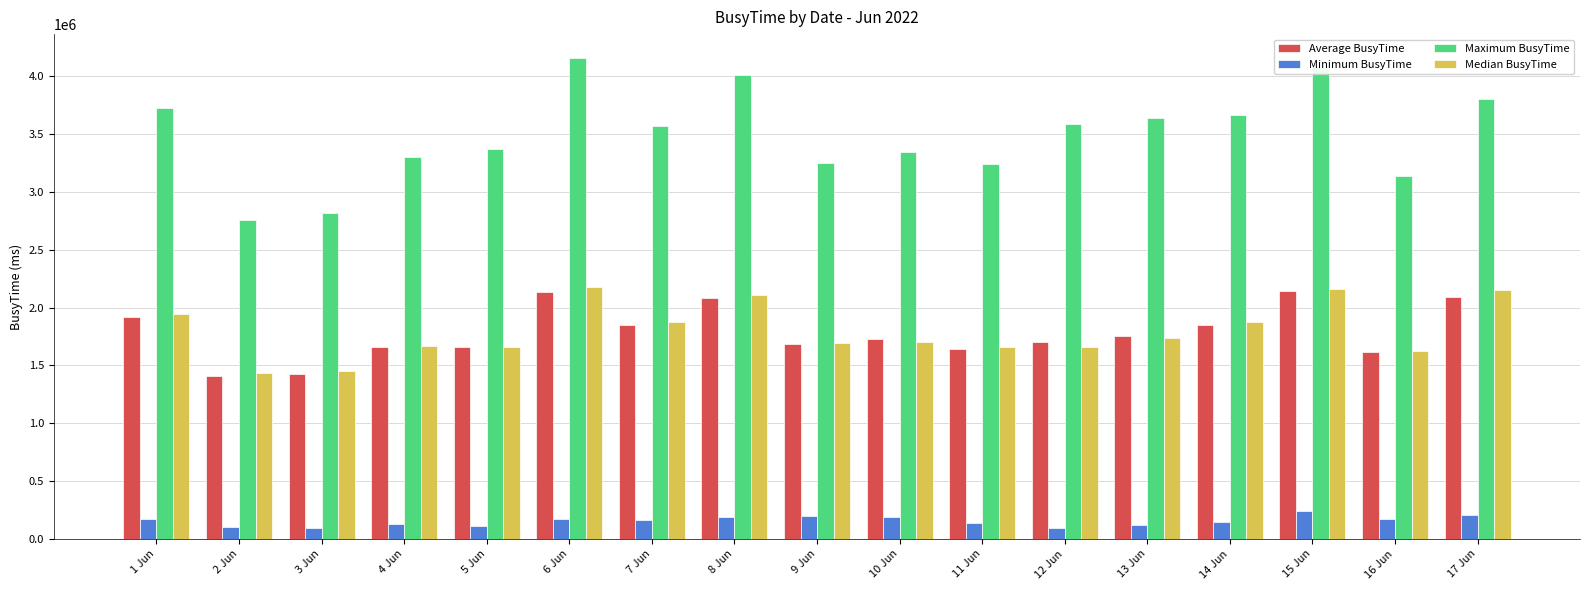

True or false: Maximum BusyTime has a value of 3585615.4 at 12 Jun.

True